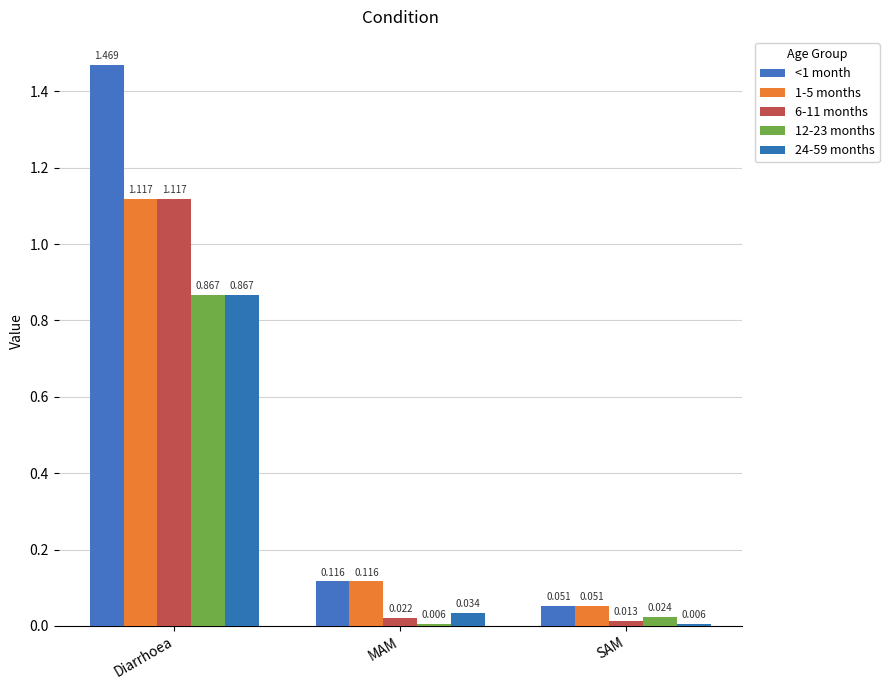

Reading right to left, extract all data points from this chart.

<1 month: SAM=0.1	MAM=0.1	Diarrhoea=1.5
1-5 months: SAM=0.1	MAM=0.1	Diarrhoea=1.1
6-11 months: SAM=0.0	MAM=0.0	Diarrhoea=1.1
12-23 months: SAM=0.0	MAM=0.0	Diarrhoea=0.9
24-59 months: SAM=0.0	MAM=0.0	Diarrhoea=0.9